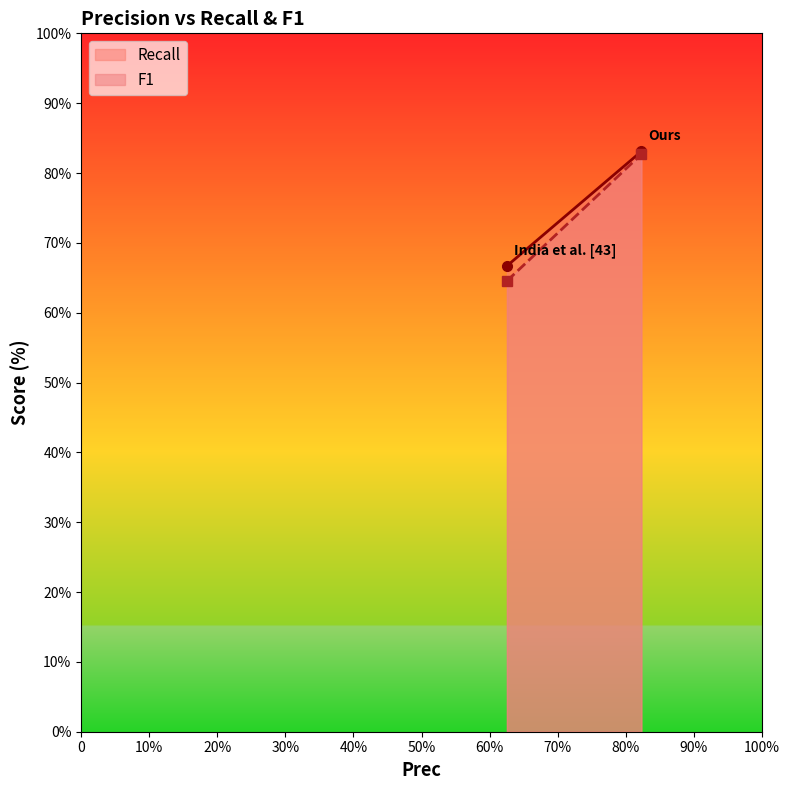

Read the F1 value at Ours.

82.7